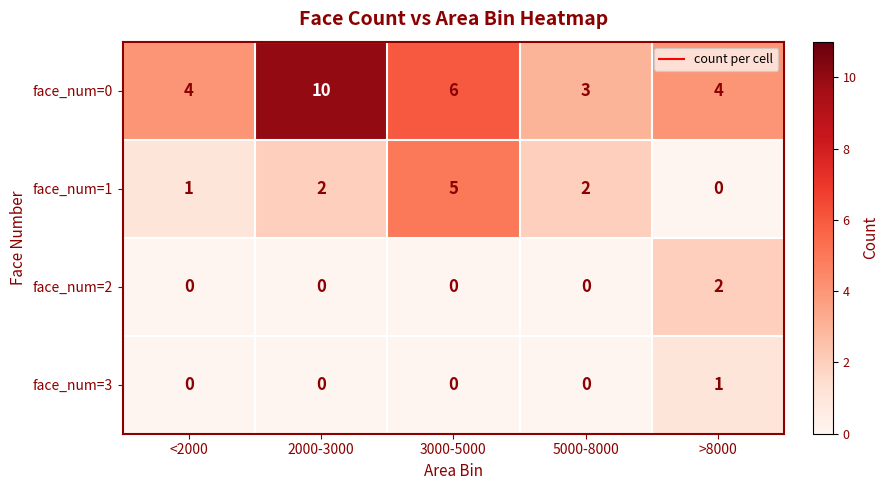

Which series has the largest range (max minus min)?

face_num=0